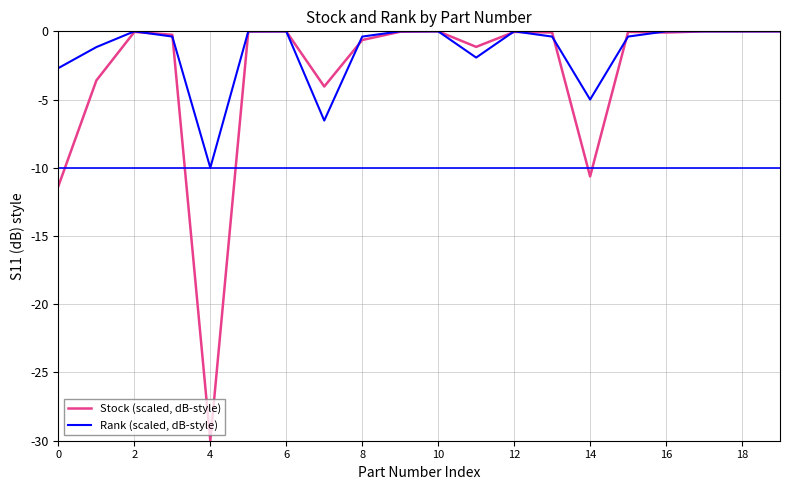

Which series has the largest range (max minus min)?

Stock (scaled, dB-style)